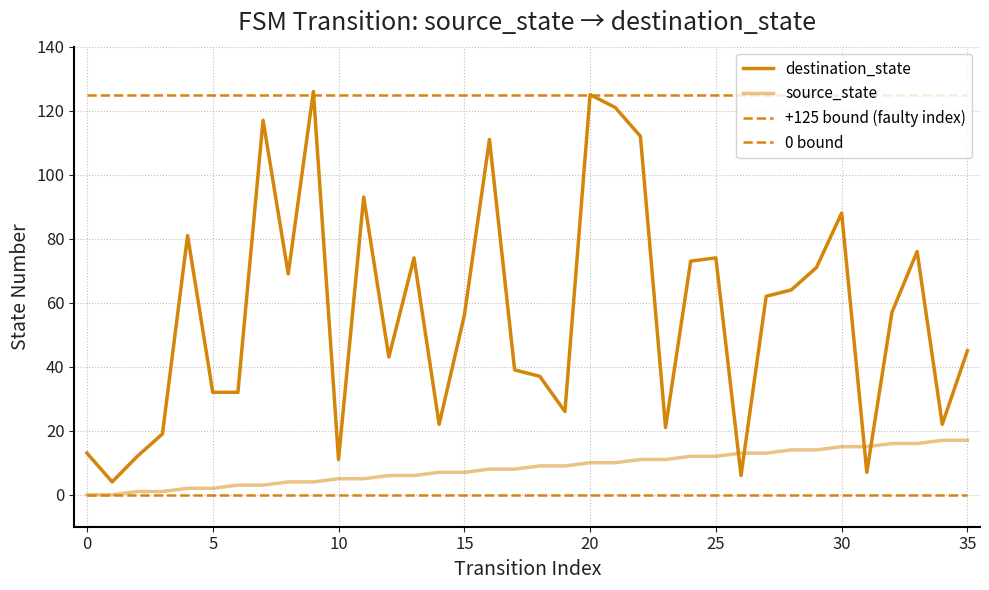

What is the value of the destination_state point at the 28th from the left?

62